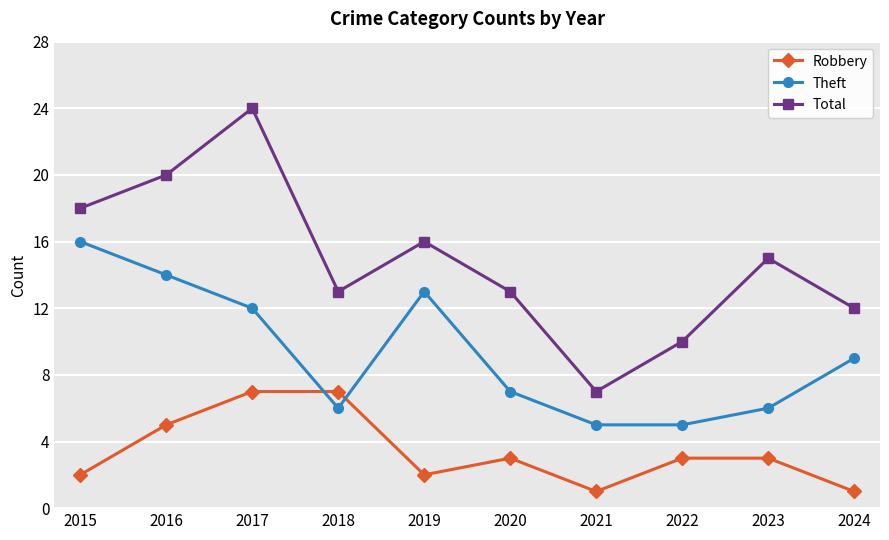

How many lines are shown in the chart?

3